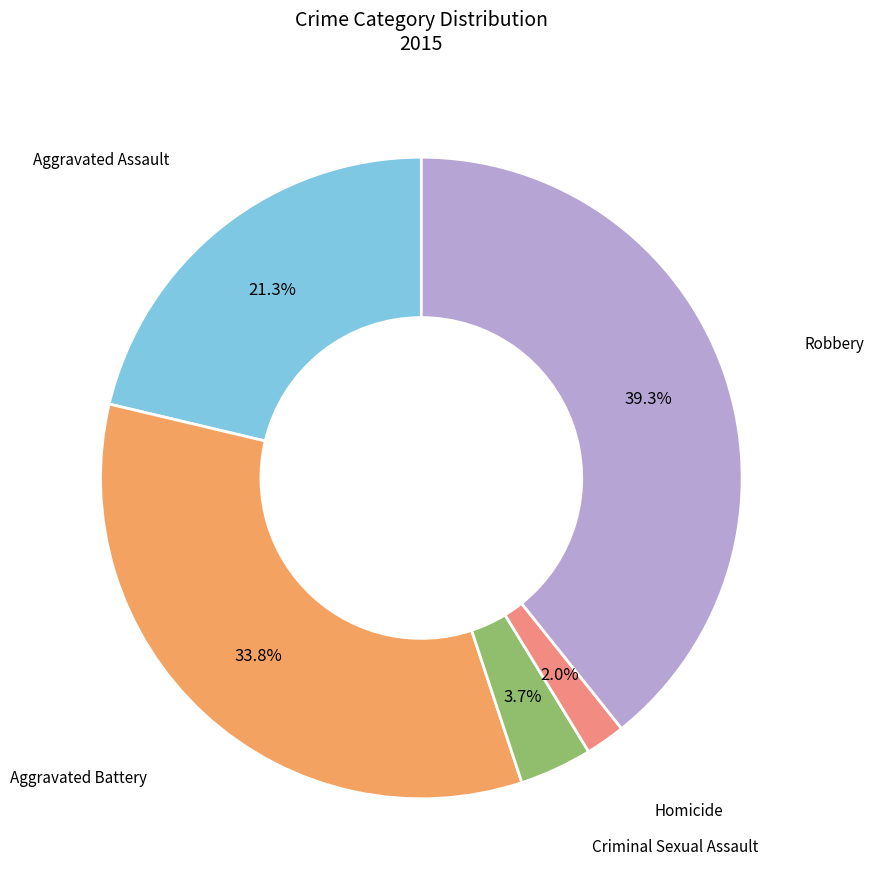

Is there any slice that represents more than half of the pie?

No